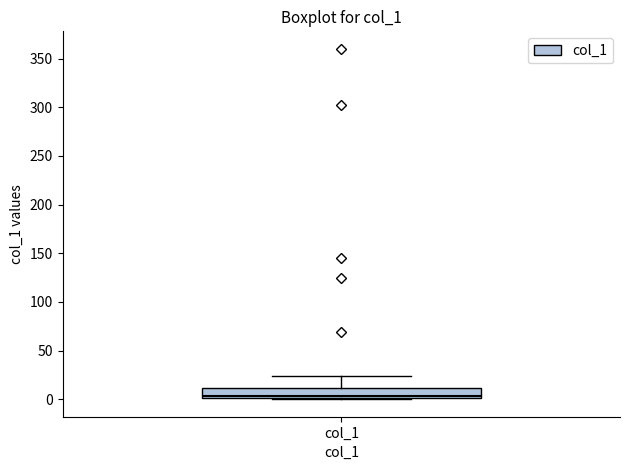

Read this box plot against the y-axis: the position of the median line, the range covered by the box, and the ends of both whiskers. The values are not printed on the chart, so give them approximately, as read against the axis.

median 5, box 0 to 10, whiskers 0 to 25